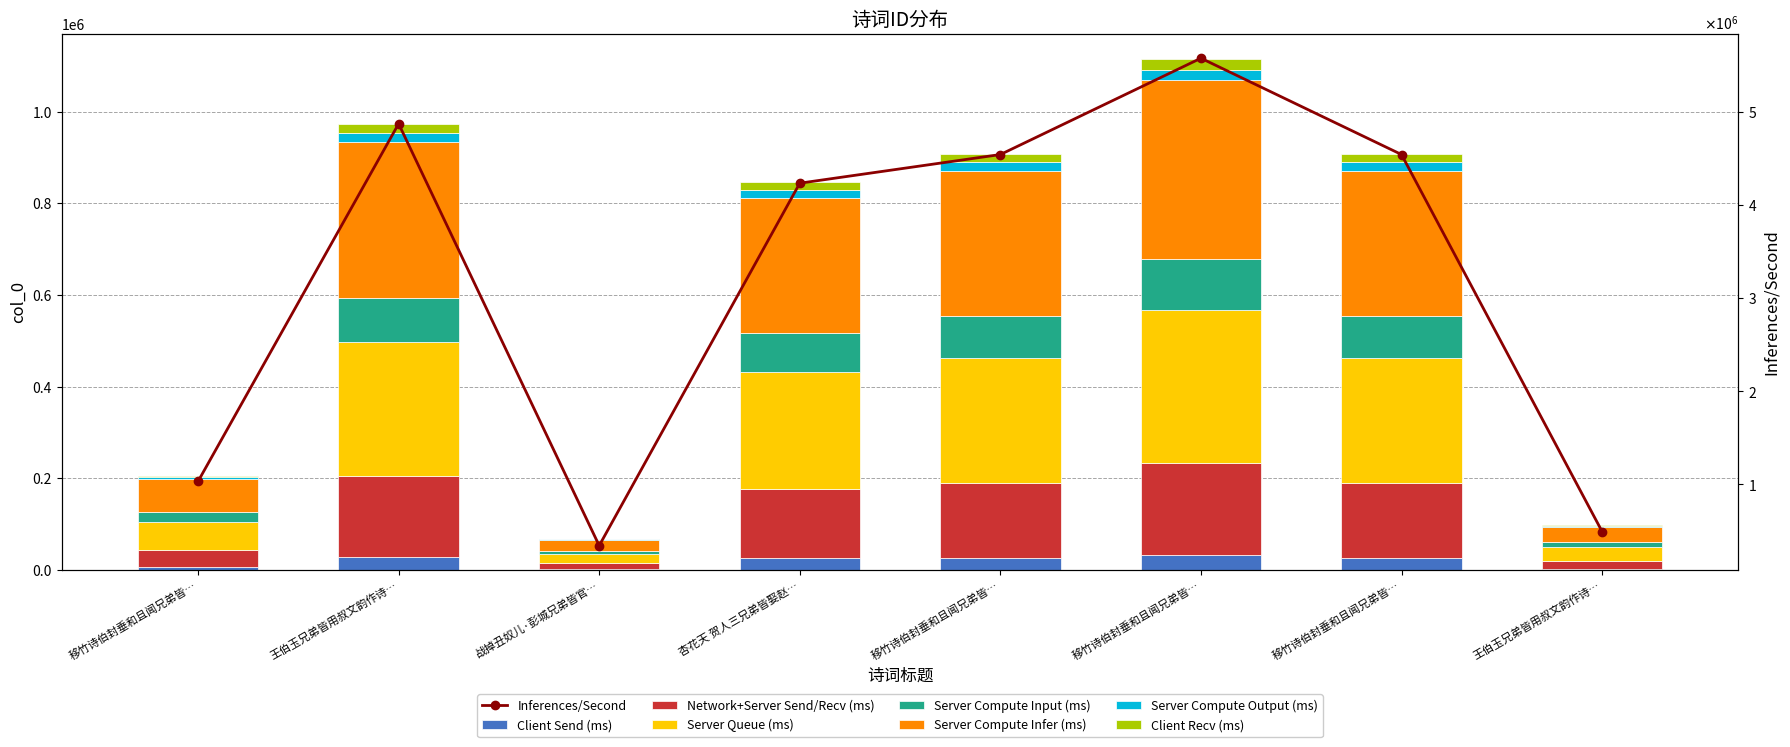

What is the label of the 2nd bar from the left?

王伯玉兄弟皆用叔文韵作诗…